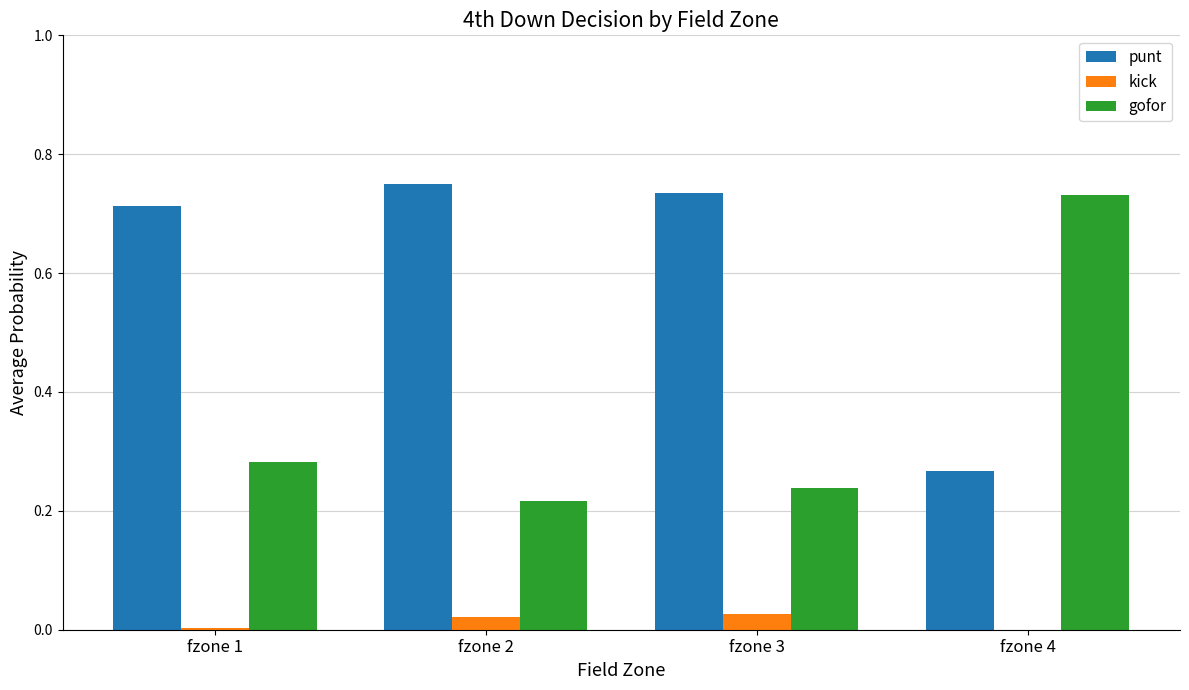

The value of kick at fzone 4 is 0.0. True or false?

True